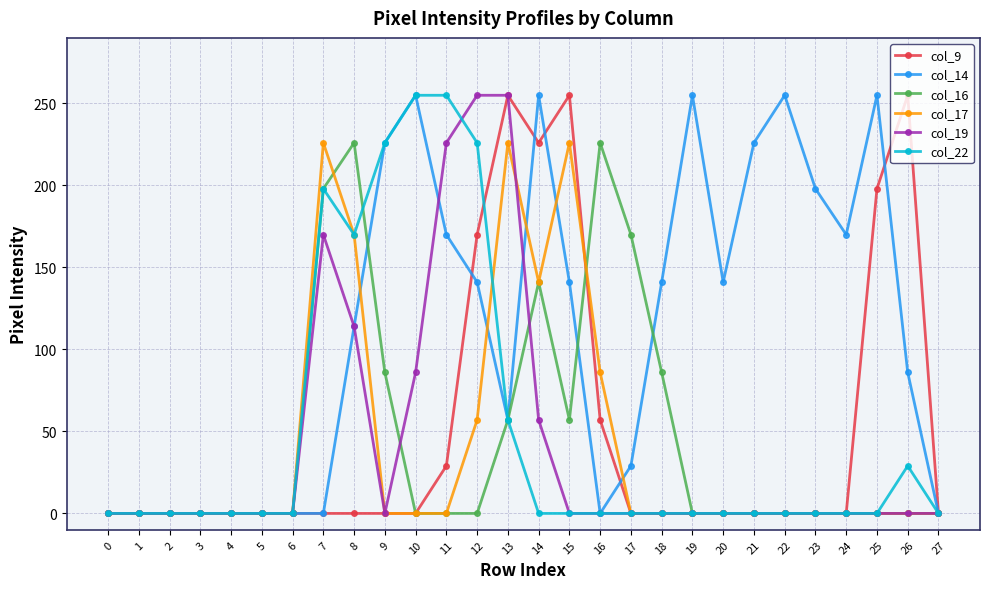

How many data points does each series have?

28